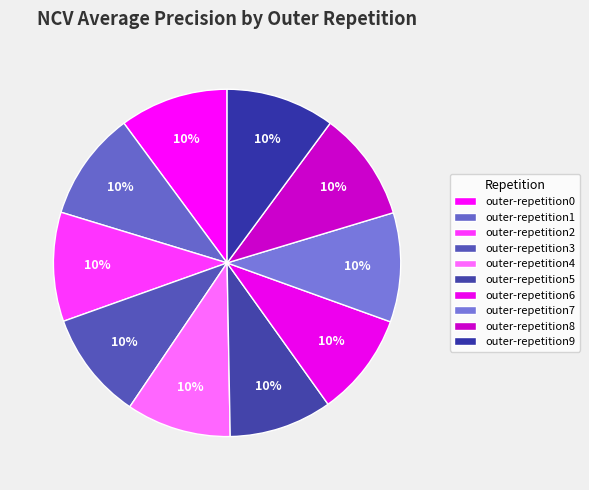

To the nearest percent, what portion does outer-repetition8 represent?

10%